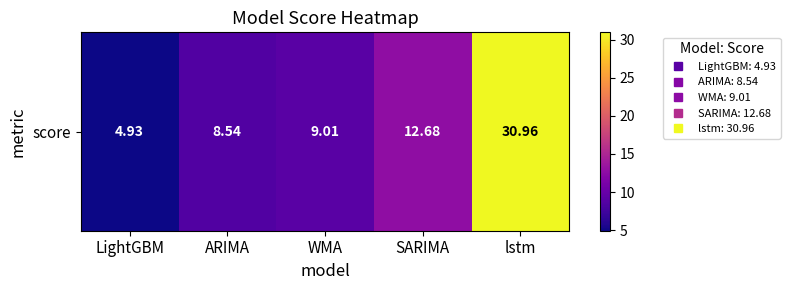

Reading left to right, list all the values displayed in this chart.

4.9	8.5	9.0	12.7	31.0